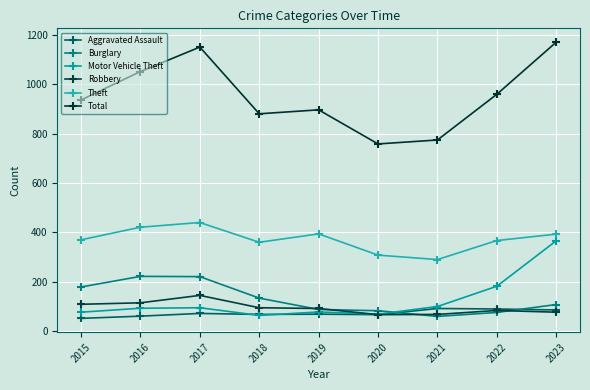

Rank the series at 2016 from highest to lowest value.

Total, Theft, Burglary, Robbery, Motor Vehicle Theft, Aggravated Assault